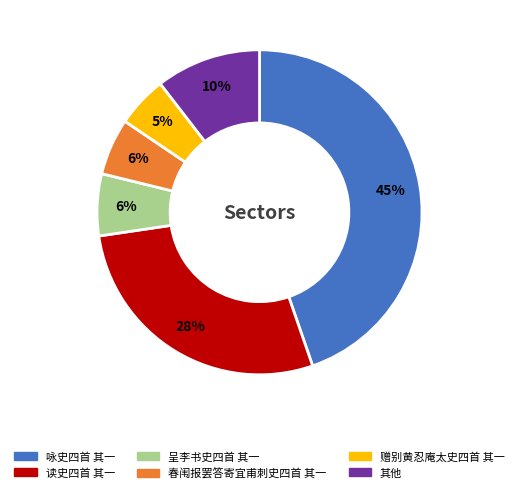

To the nearest percent, what is the difference between the largest and smallest slice percentages?

40%